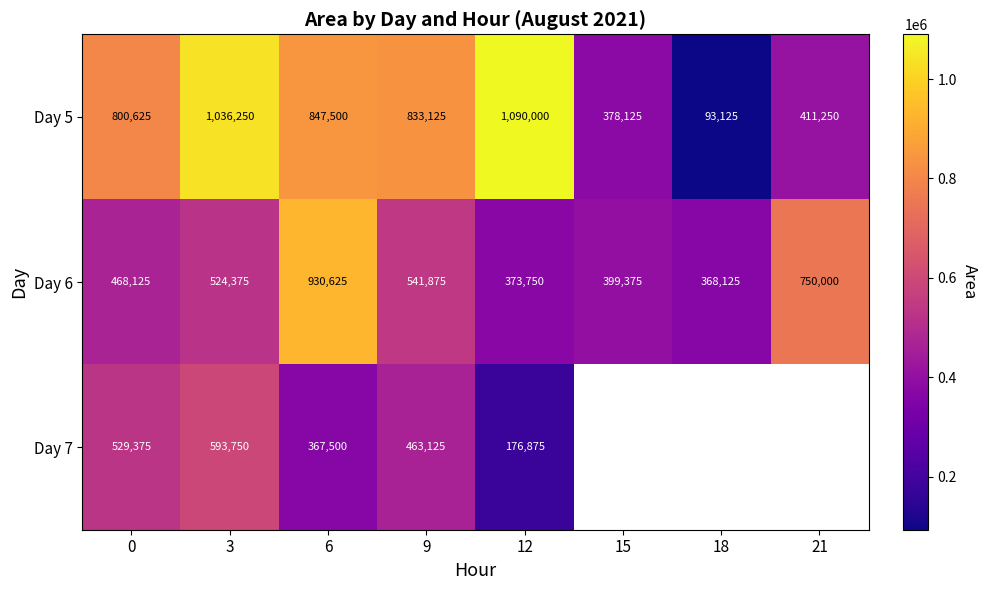

At which label does Day 5 reach its peak?

12